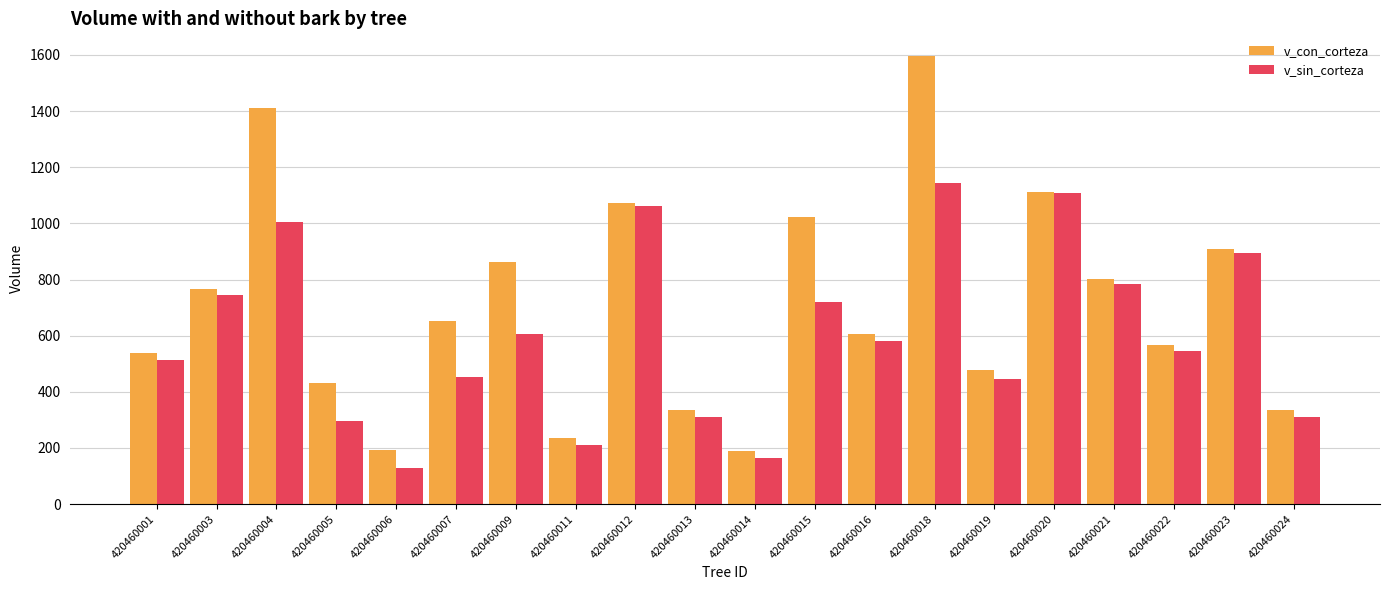

What are all the series names shown in the legend?

v_con_corteza, v_sin_corteza